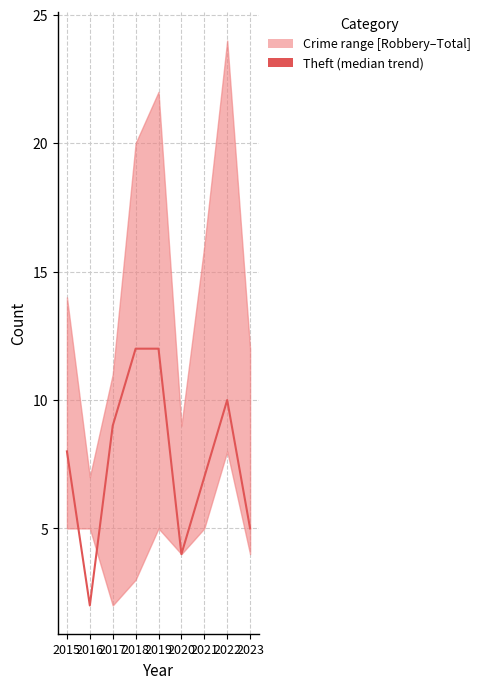

At which category does the chart reach its peak across all series?

2018